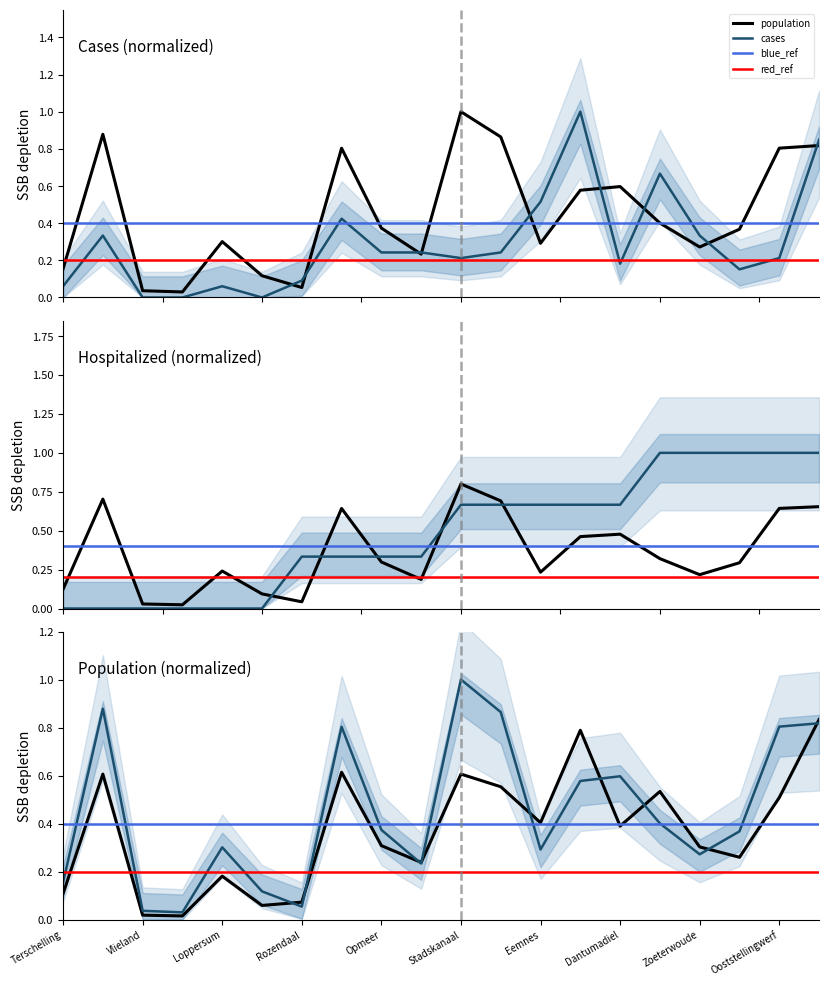

What is the label of the 14th point from the right?

Rozendaal